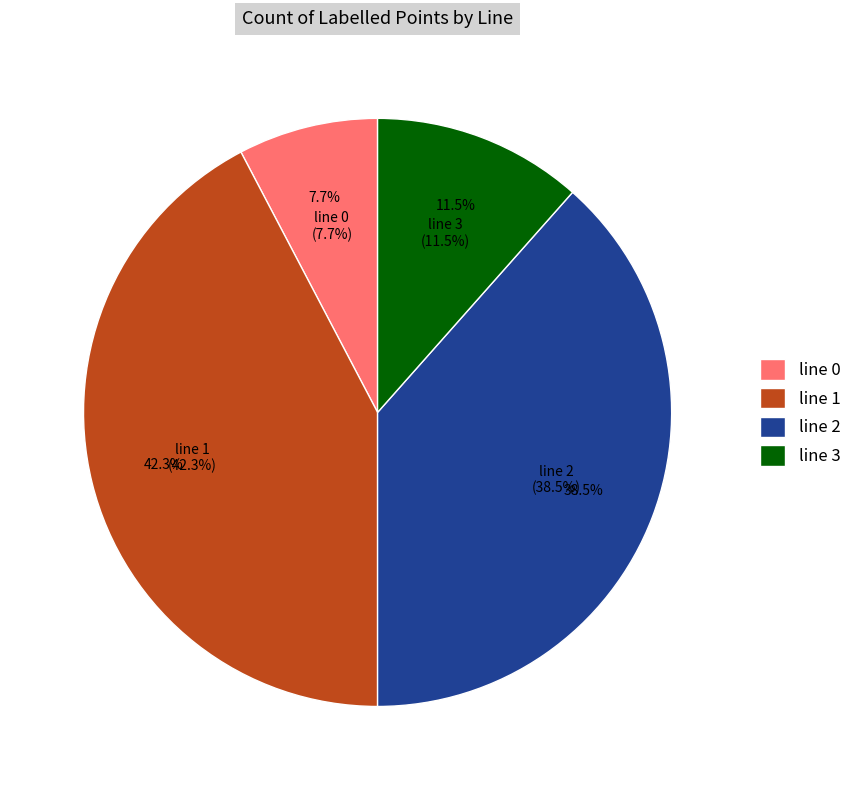

To the nearest percent, what is the average slice percentage?

25%